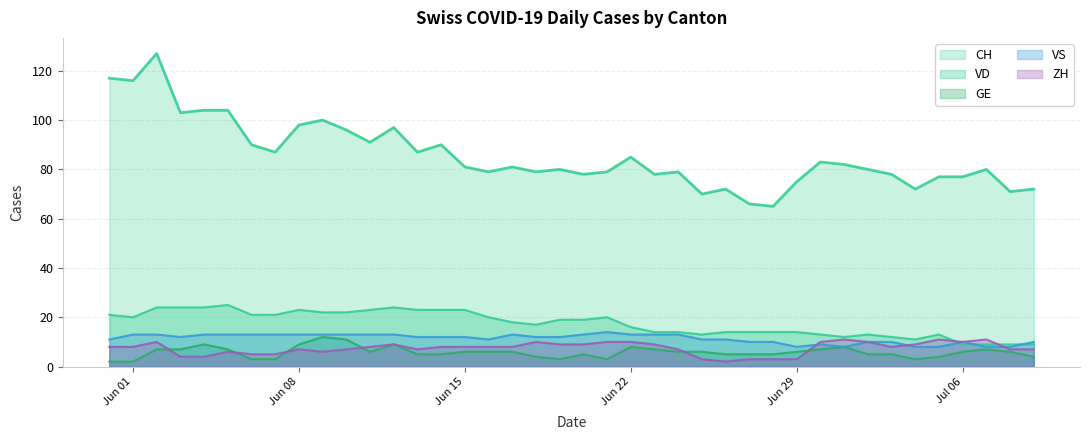

Does the chart display data point markers on the line(s)?

No